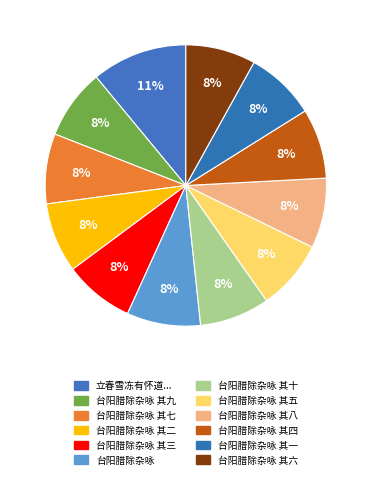

True or false: 台阳腊除杂咏 其四 accounts for 1% of the total.

False